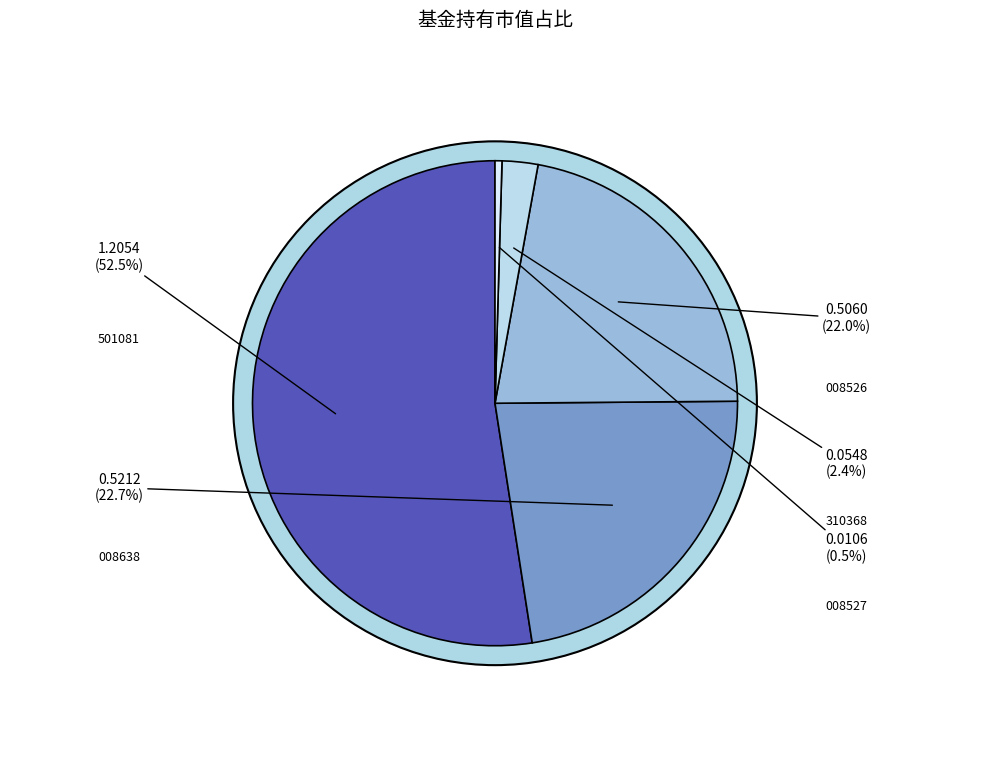

Is 中欧科创主题3年封闭运作灵活配置混合 the majority of the pie?

Yes